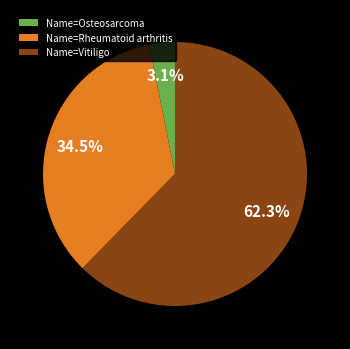

To the nearest percent, what is the difference between the Name=Vitiligo and Name=Osteosarcoma slice percentages?

59%